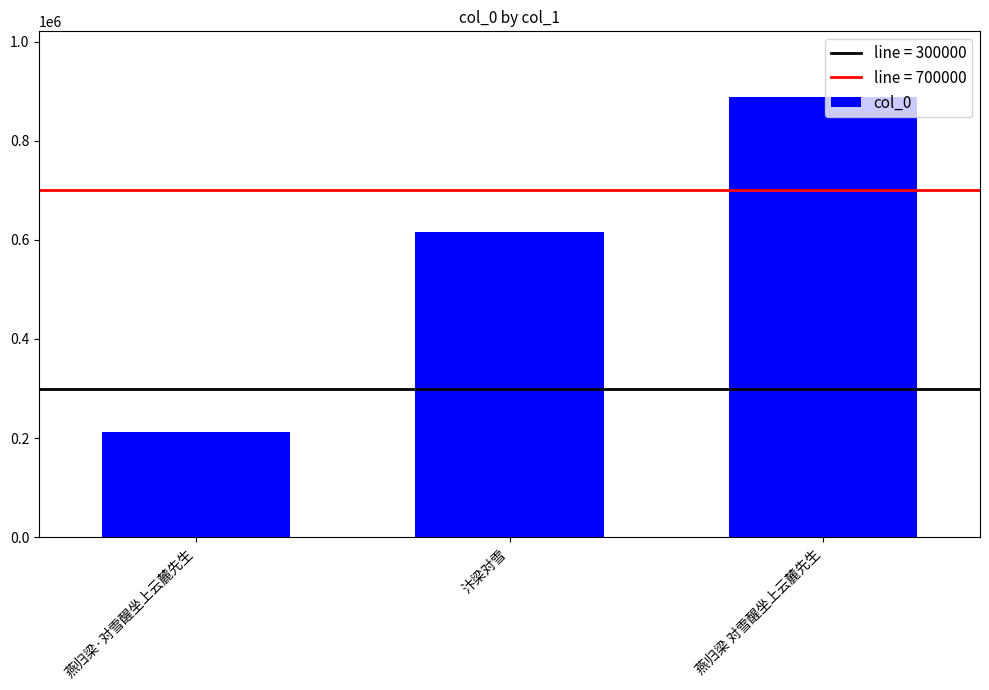

Which label corresponds to the smallest value in the chart?

燕归梁·对雪醒坐上云麓先生